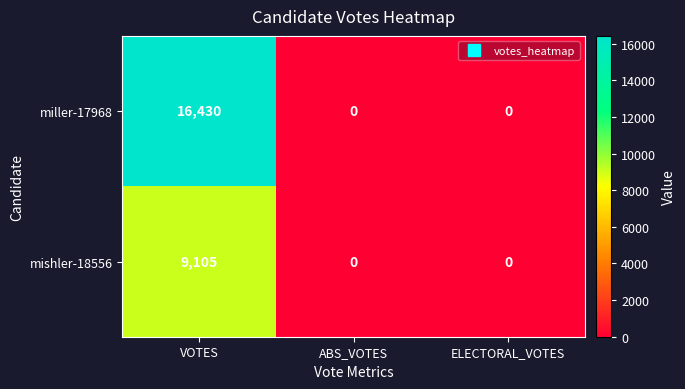

What is the greatest value displayed?

16430